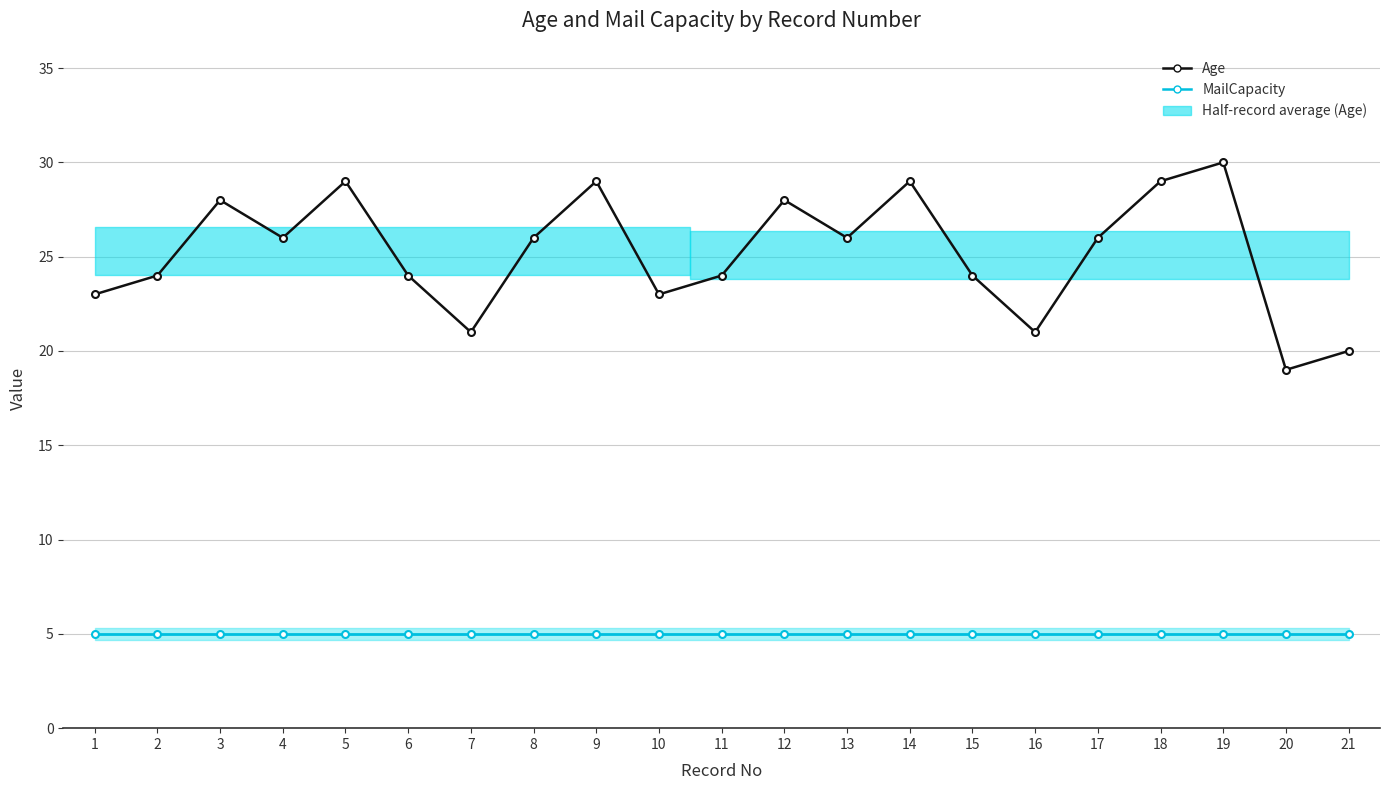

Reading left to right, what are all the values shown in this chart?

Age: 1=23	2=24	3=28	4=26	5=29	6=24	7=21	8=26	9=29	10=23	11=24	12=28	13=26	14=29	15=24	16=21	17=26	18=29	19=30	20=19	21=20
MailCapacity: 1=5	2=5	3=5	4=5	5=5	6=5	7=5	8=5	9=5	10=5	11=5	12=5	13=5	14=5	15=5	16=5	17=5	18=5	19=5	20=5	21=5